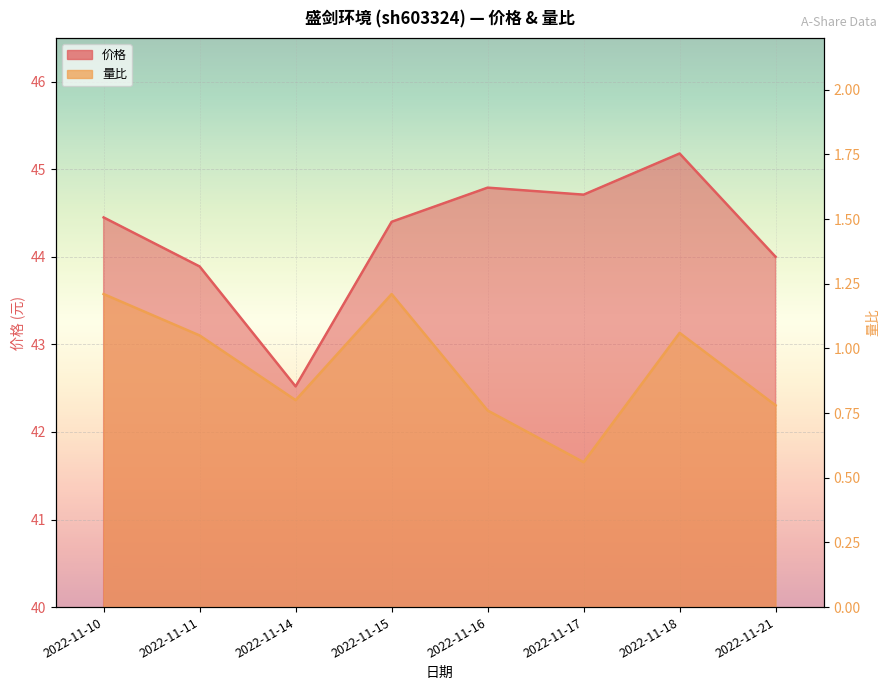

At which category does the chart reach its minimum across all series?

2022-11-17